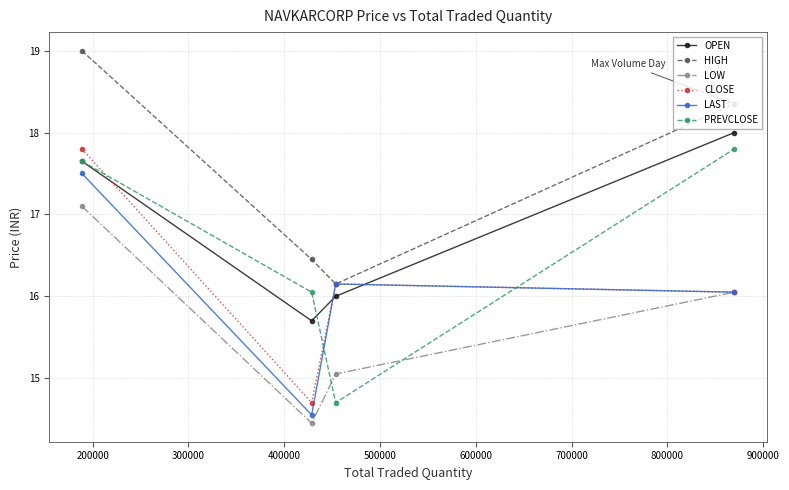

What are all the series names shown in the legend?

OPEN, HIGH, LOW, CLOSE, LAST, PREVCLOSE